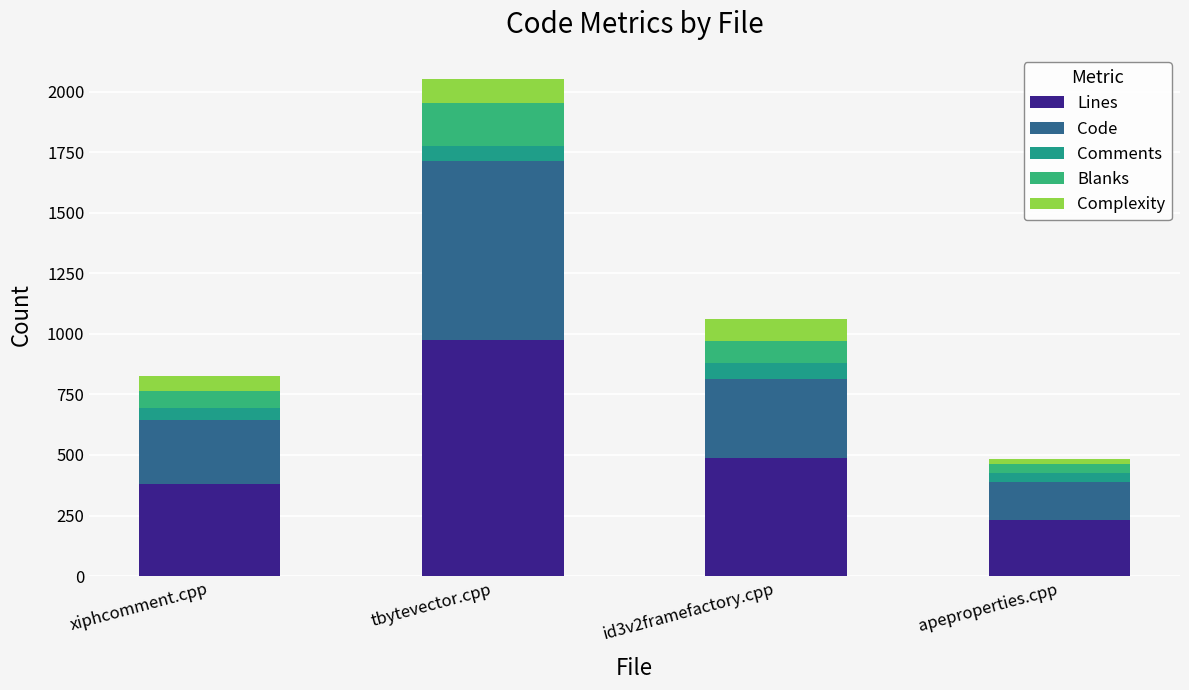

Between id3v2framefactory.cpp and apeproperties.cpp, which is larger?

id3v2framefactory.cpp